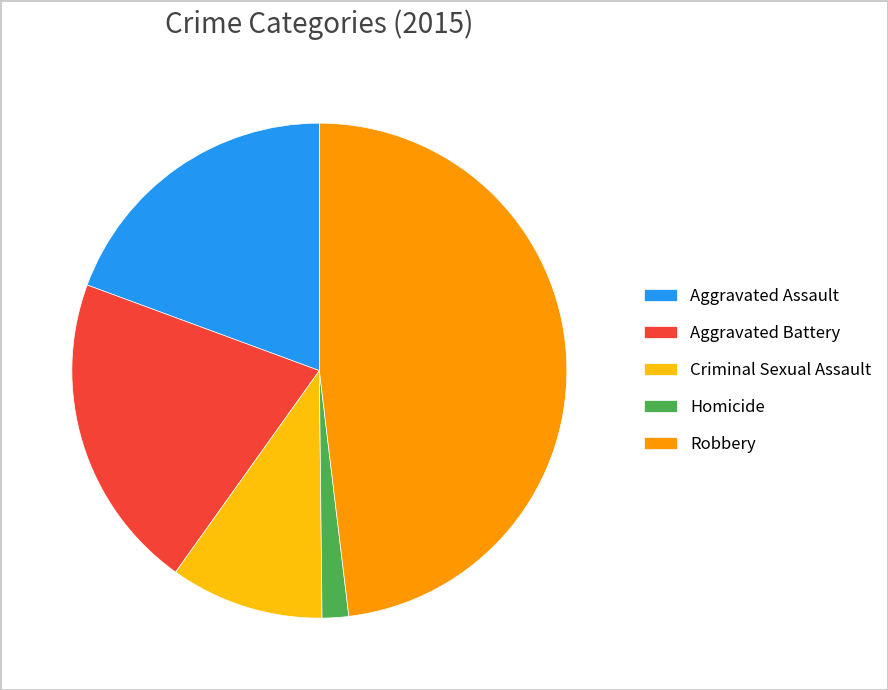

True or false: Aggravated Battery accounts for 30% of the total.

False